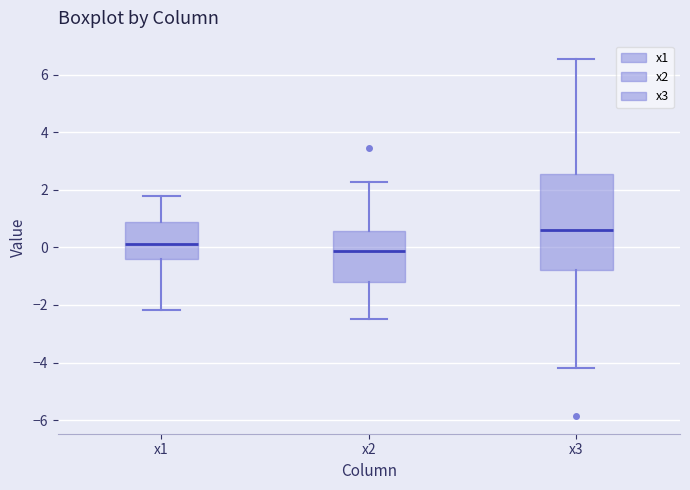

Which box has the lowest median line?

x2